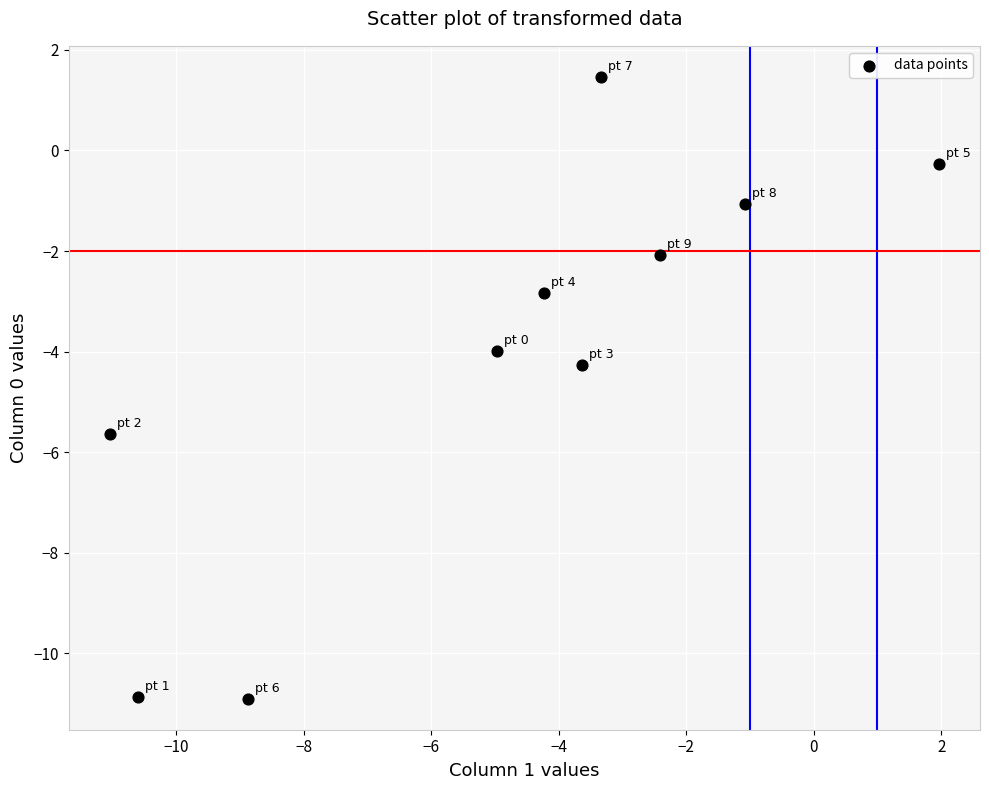

What is the range of Y values (max minus min)?

12.4